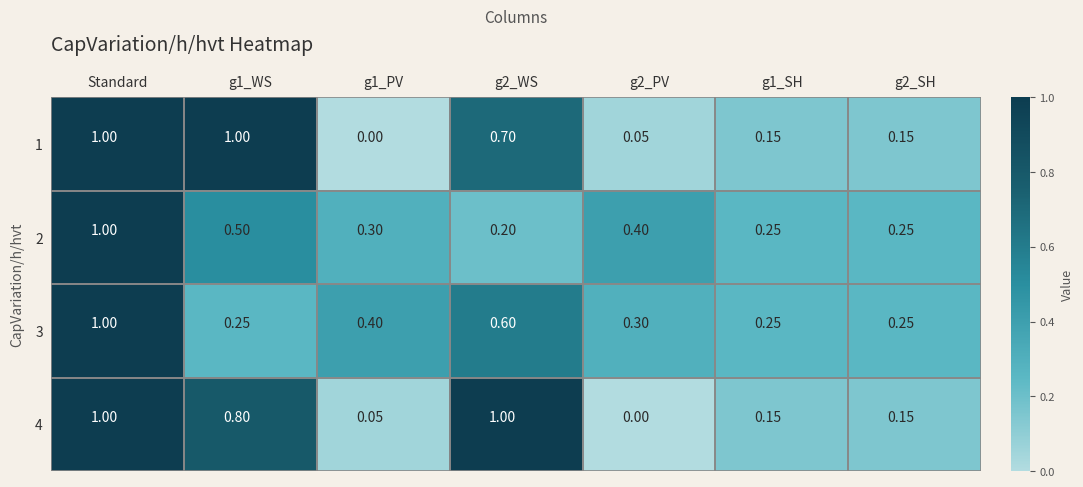

Which series has the largest total across all categories?

4